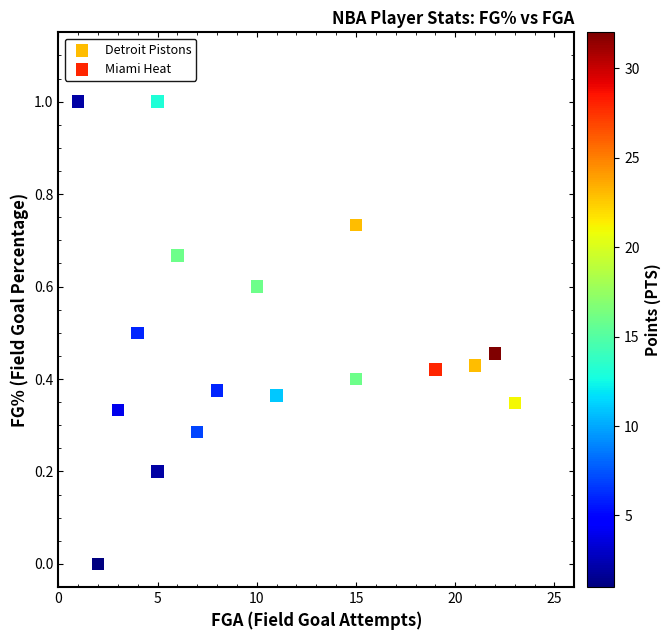

Which series reaches the minimum Y coordinate?

Miami Heat